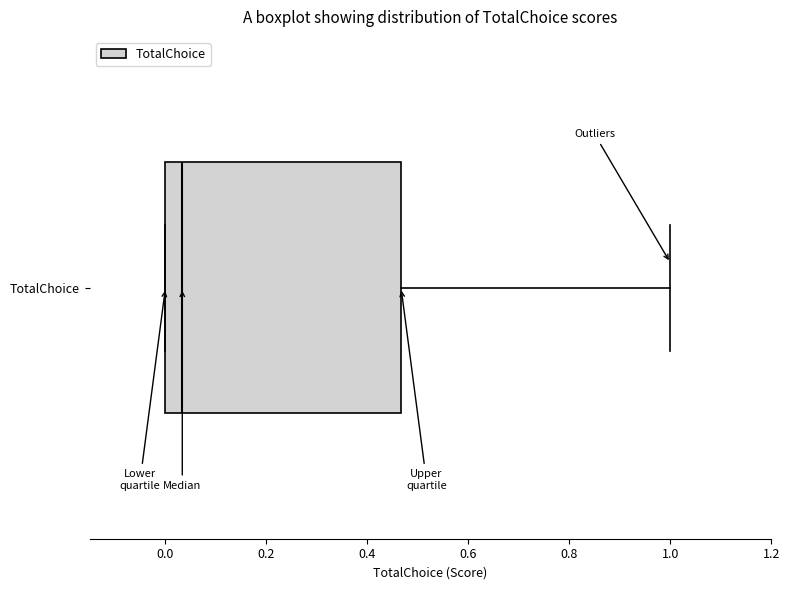

Where does the right whisker of the box for TotalChoice end on the x-axis? The values are not printed on the chart, so give them approximately, as read against the axis.

1.00